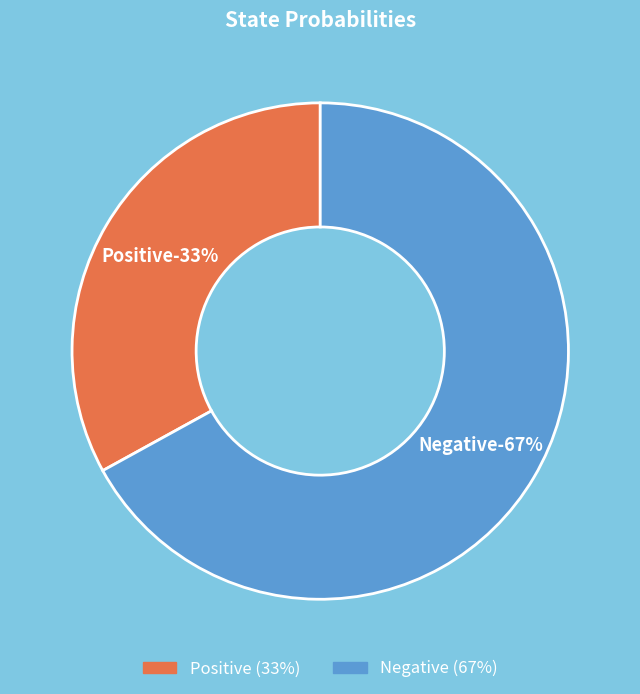

Rank the categories by value from lowest to highest.

Positive, Negative